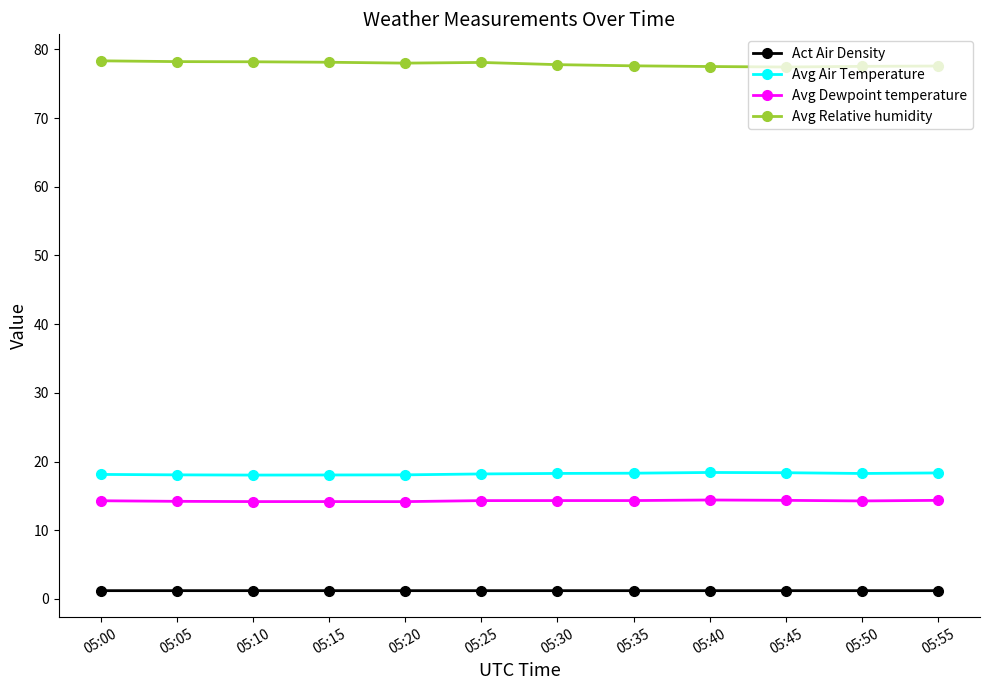

What is the minimum value for Avg Dewpoint temperature?

14.2